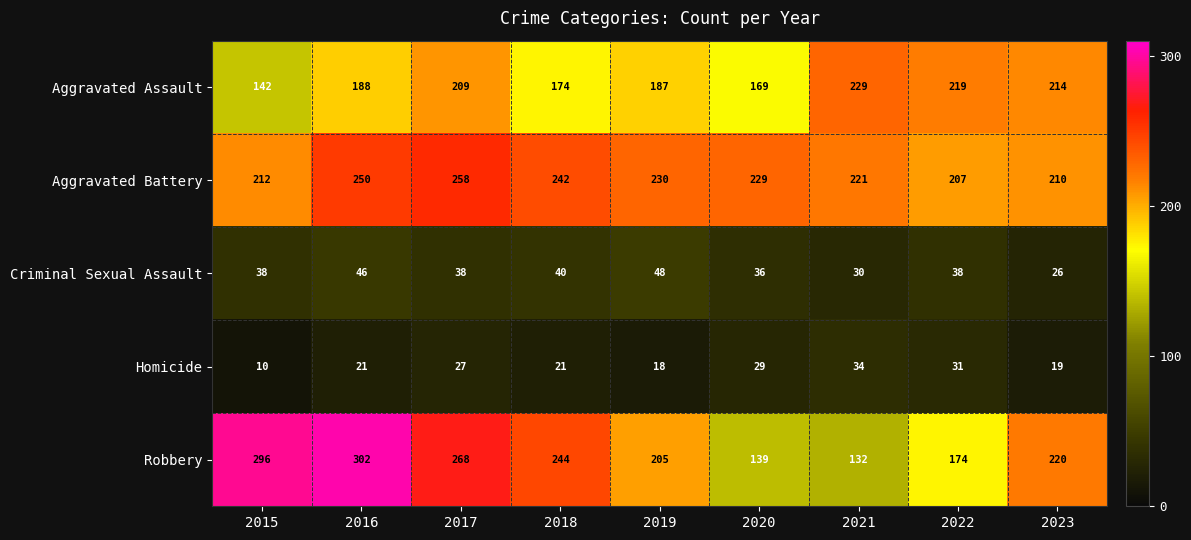

Rank the series at 2020 from highest to lowest value.

Aggravated Battery, Aggravated Assault, Robbery, Criminal Sexual Assault, Homicide